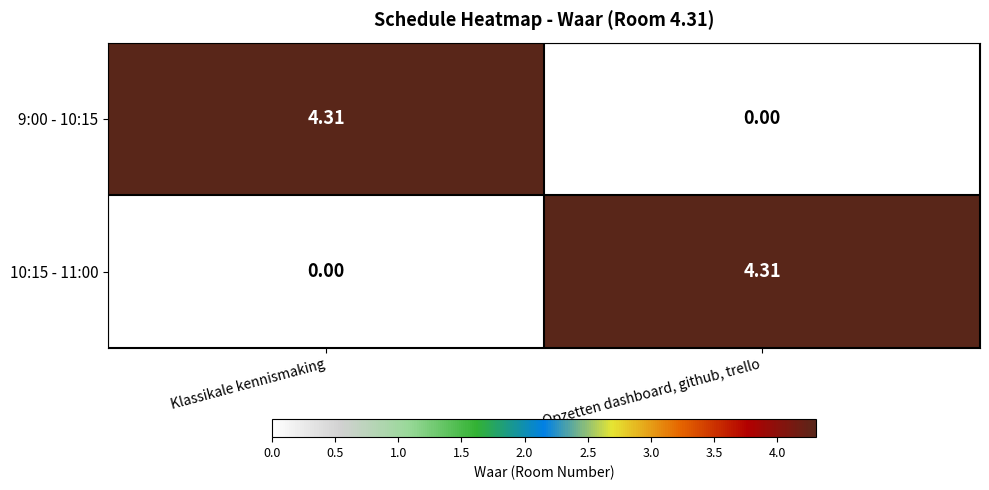

Where is 9:00 - 10:15 nearest to the value 2?

Opzetten dashboard, github, trello